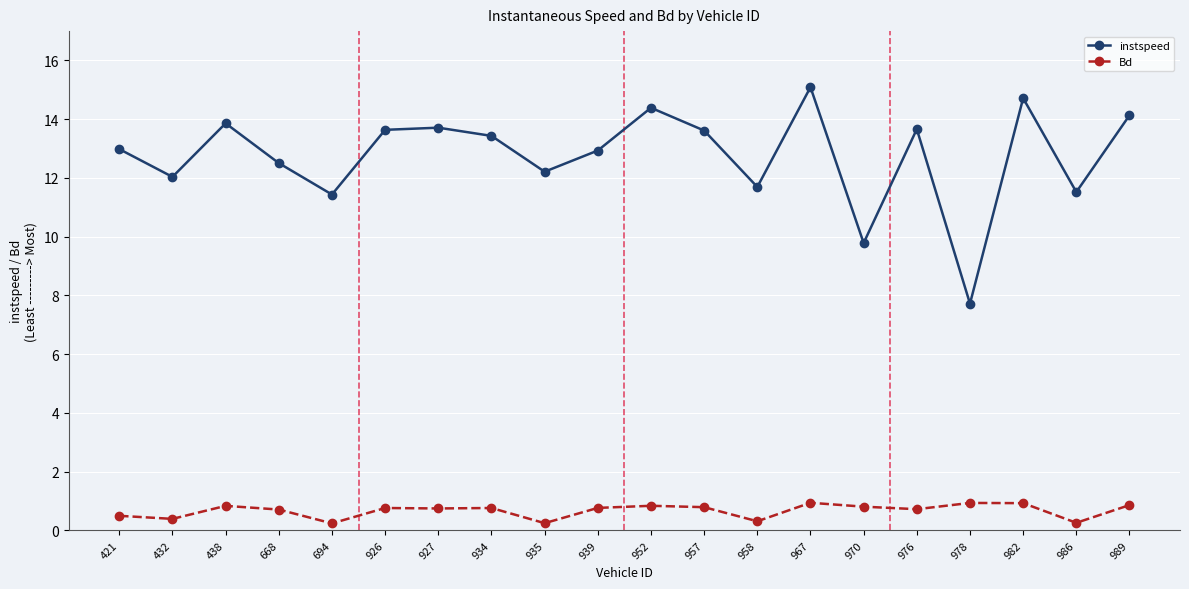

How many interior local valleys does the instspeed series have?

7